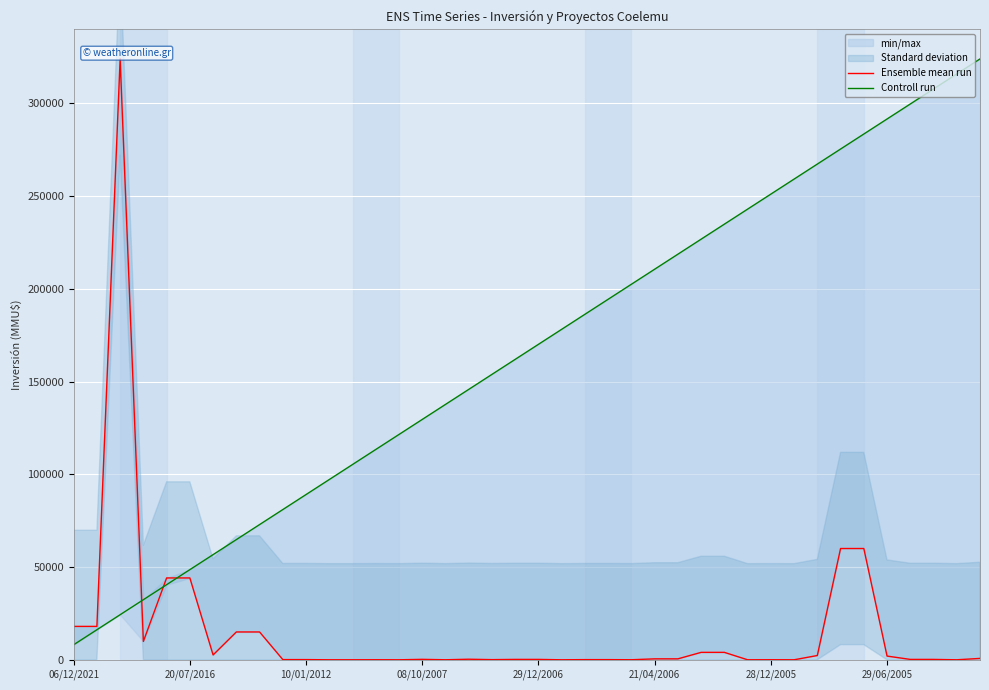

The value of Ensemble mean run at 39 is 740.0. True or false?

True